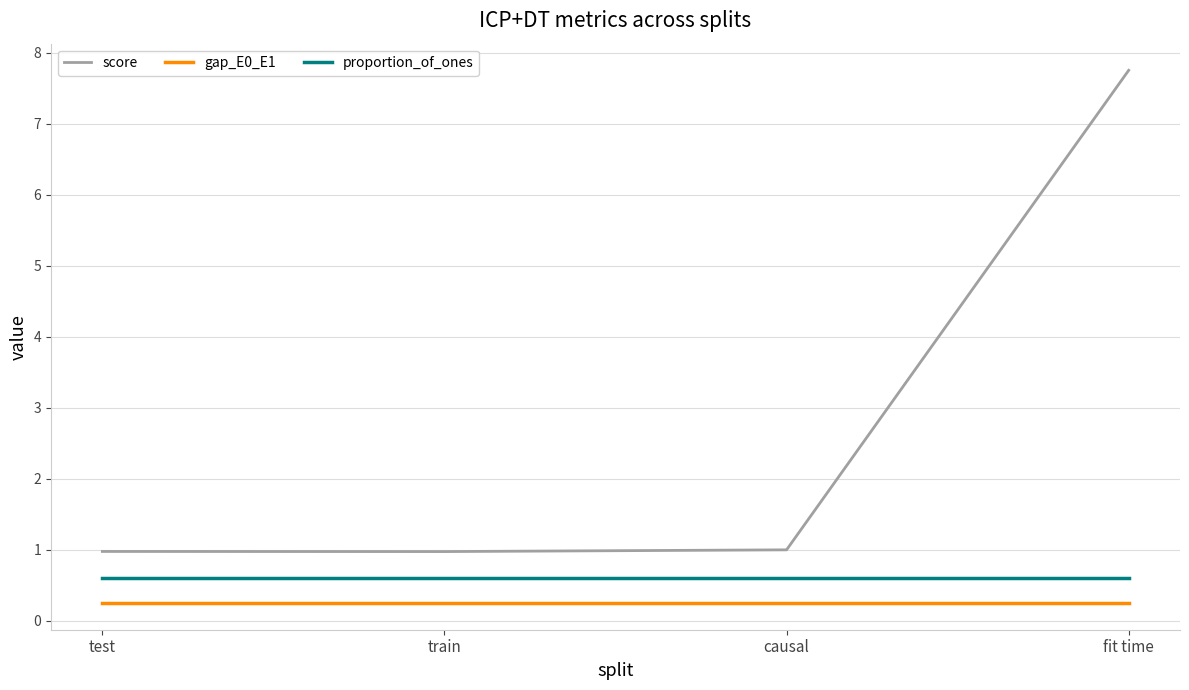

List the series in order of their peak value, lowest first.

gap_E0_E1, proportion_of_ones, score